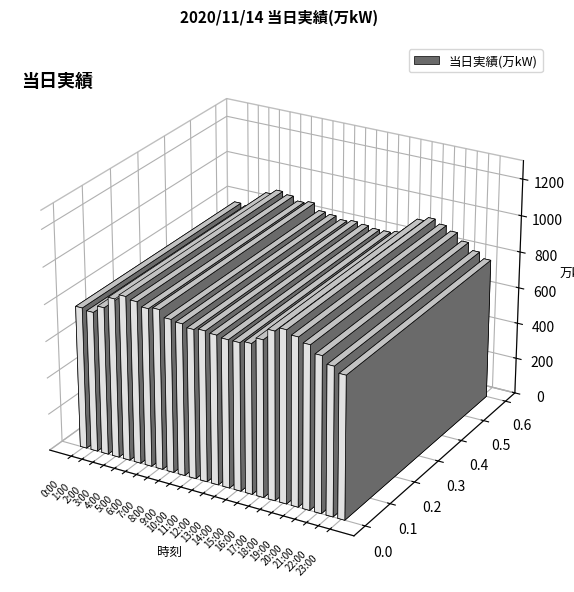

What is the ratio of the value at 7:00 to the value at 1:00?

1.1